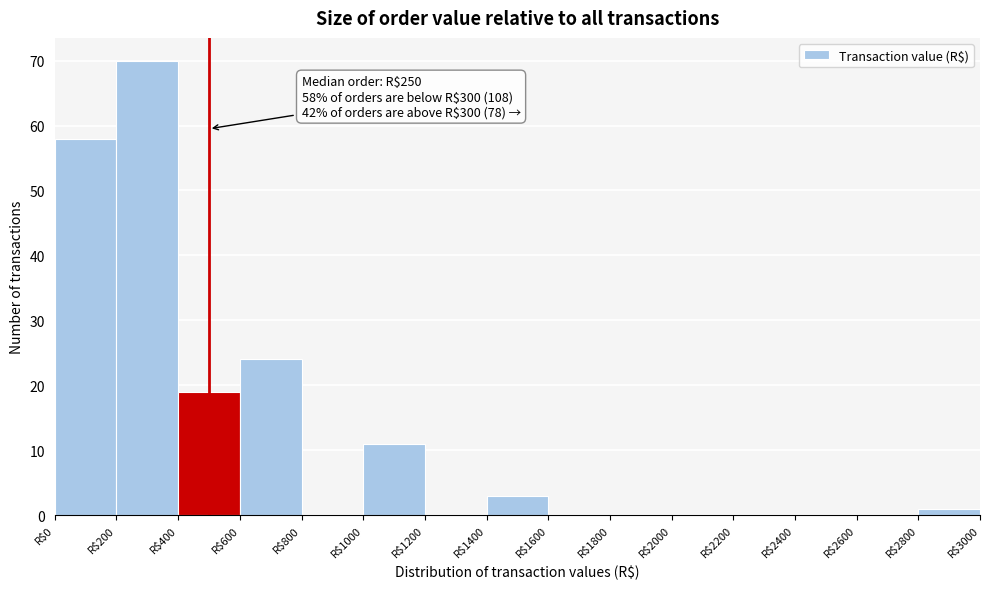

Which range on the x-axis has the tallest bar?

200 to 400